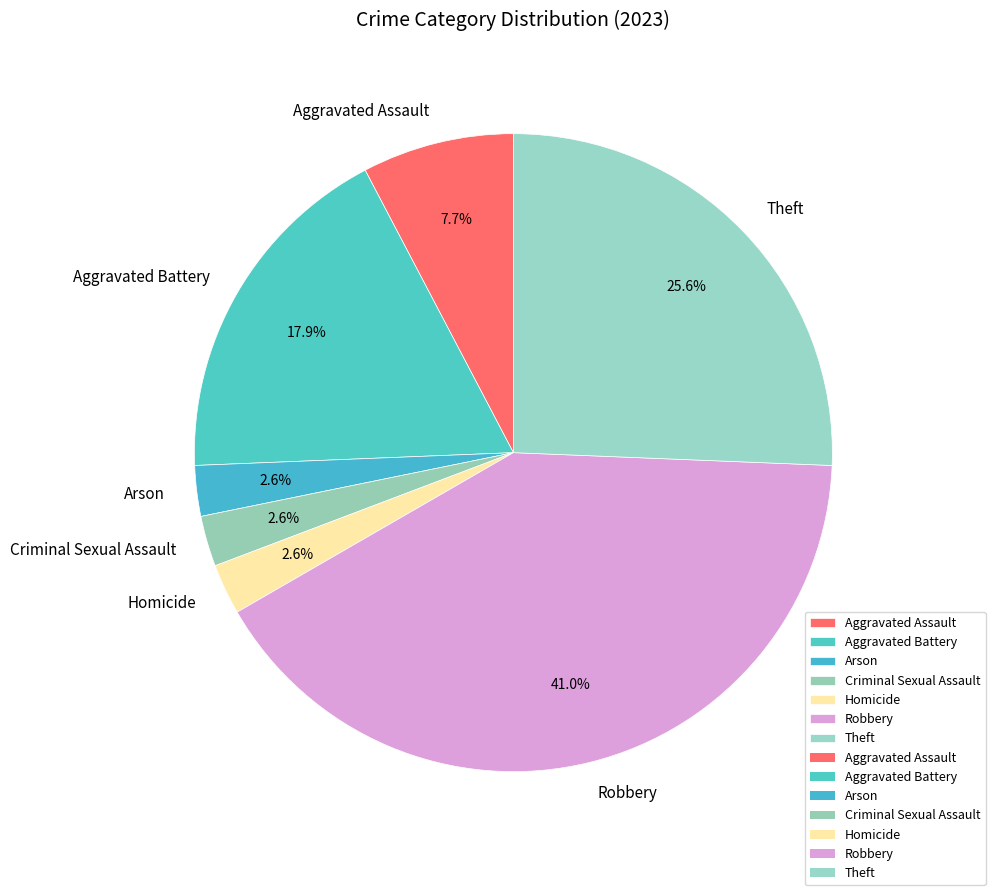

Is there any slice that represents more than half of the pie?

No